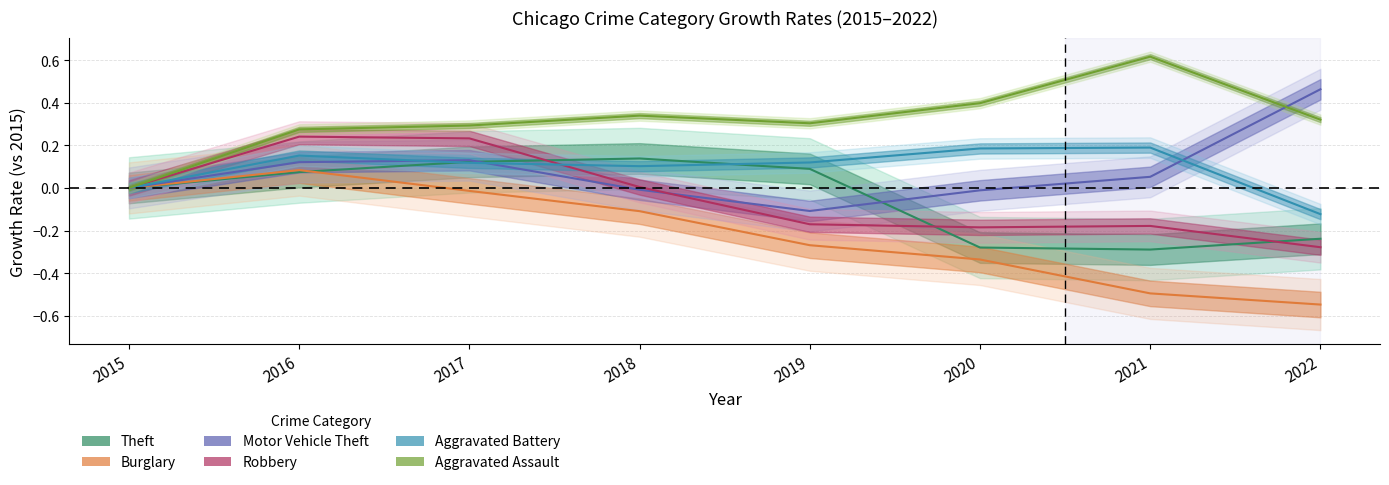

What is the greatest value displayed?

0.6